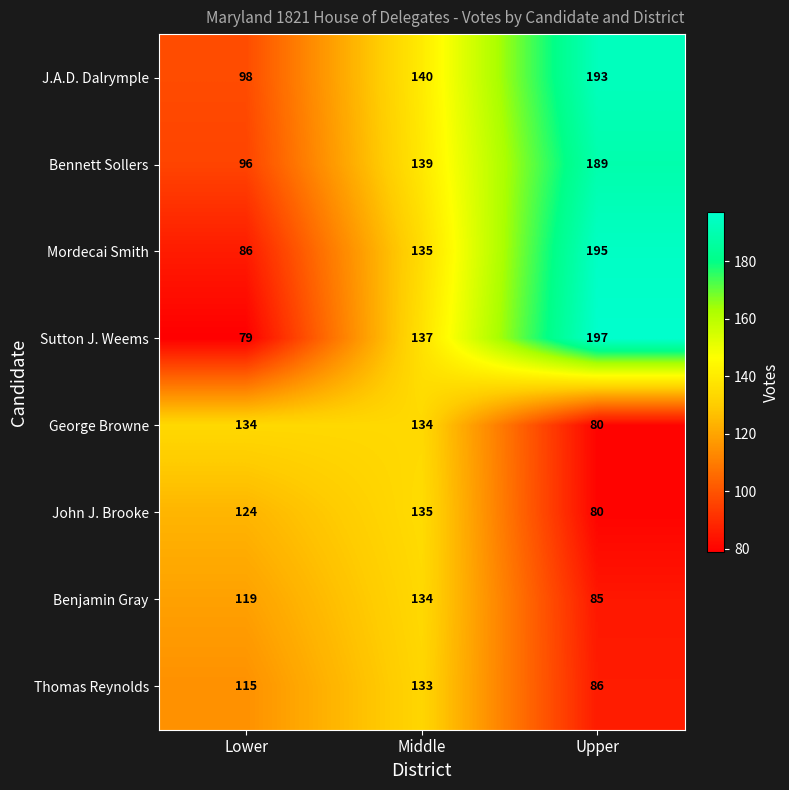

Which series has the largest range (max minus min)?

Sutton J. Weems